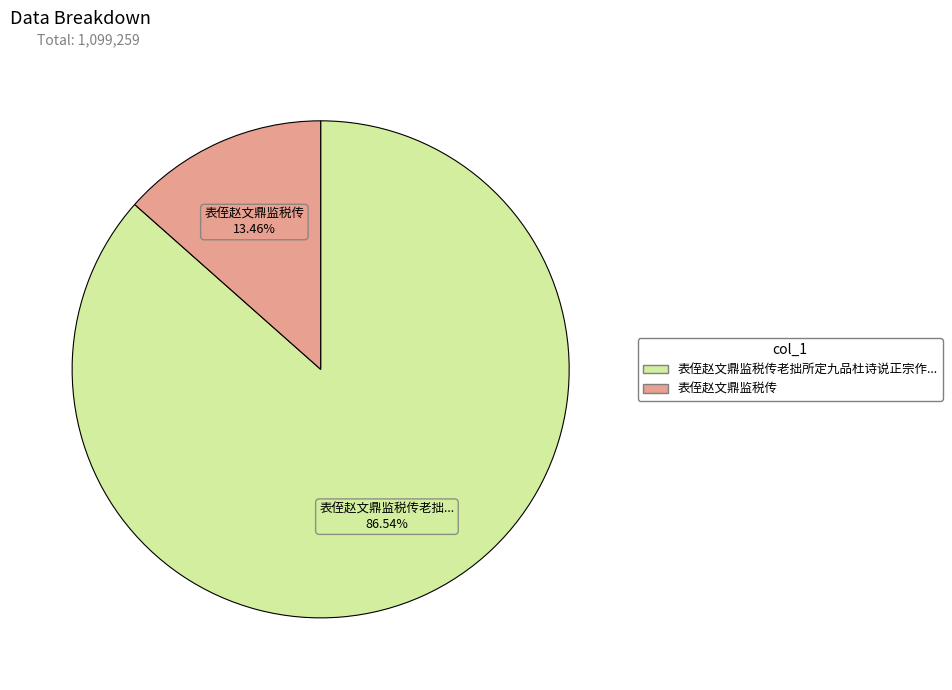

Count the number of slices in the pie.

2